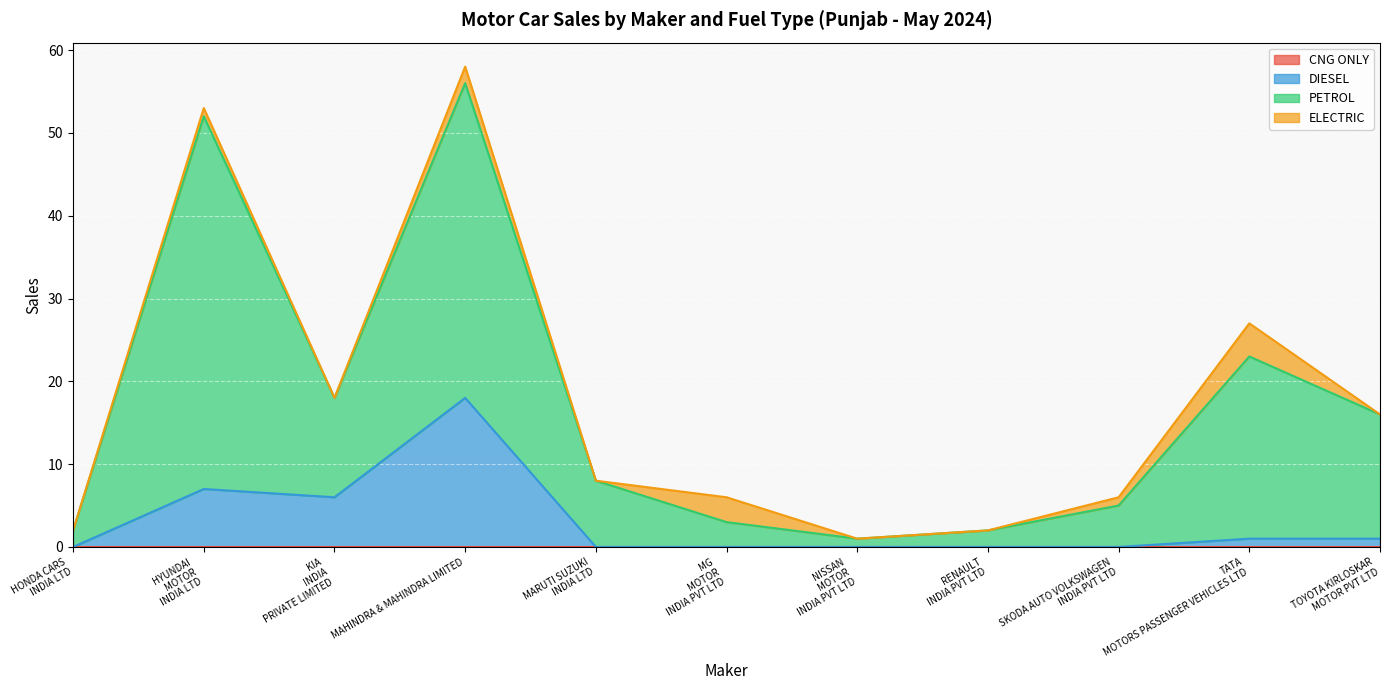

The PETROL series shows 16 at TOYOTA KIRLOSKAR MOTOR PVT LTD. True or false?

True